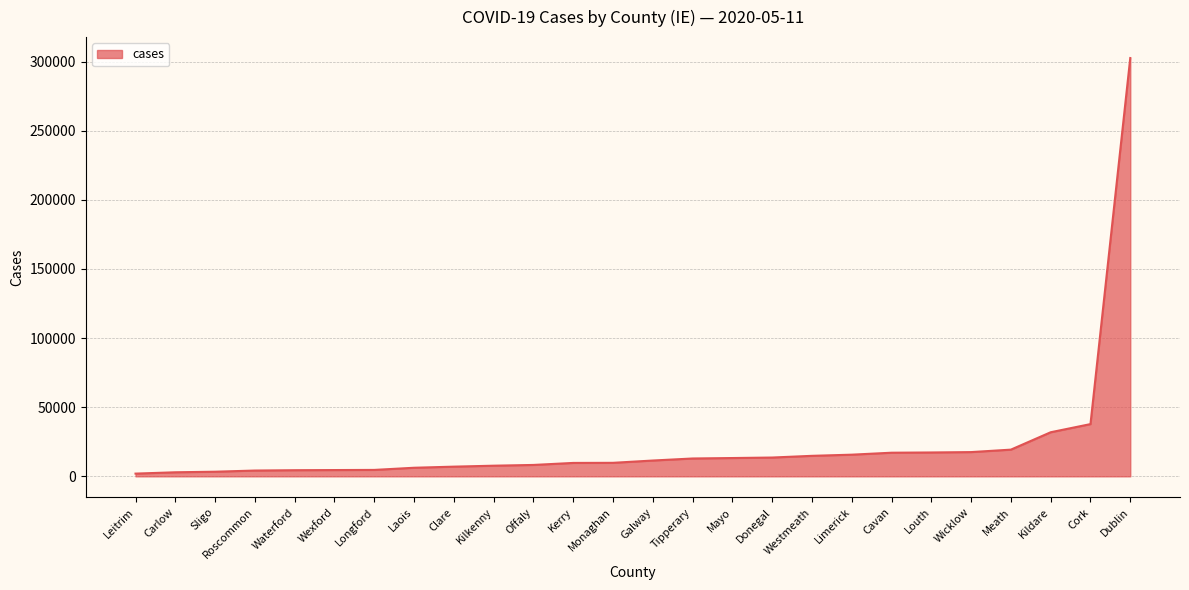

How many values are below 11434?

13